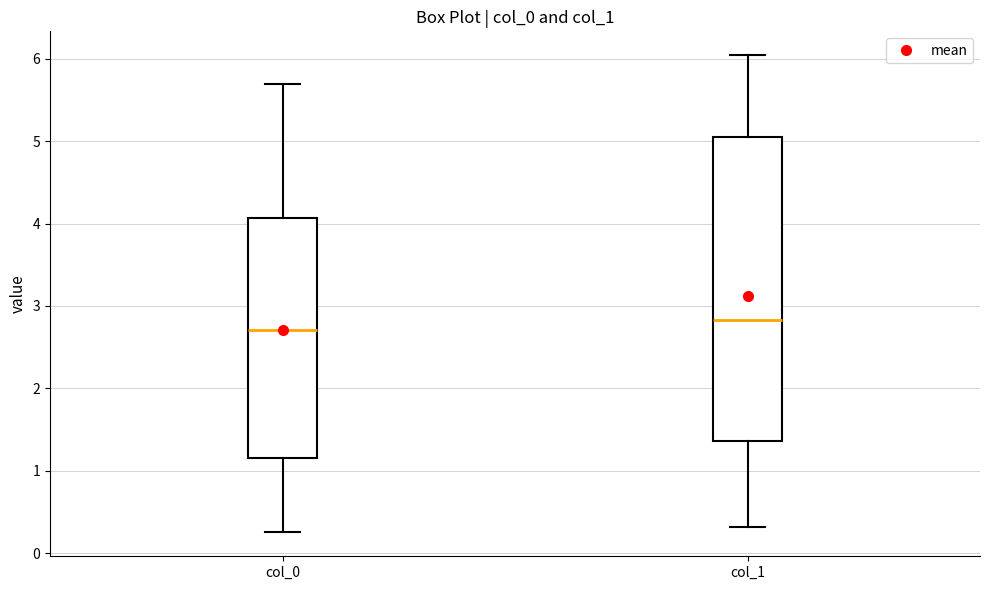

Where is the upper edge of the box for col_1 on the y-axis? The values are not printed on the chart, so give them approximately, as read against the axis.

5.1